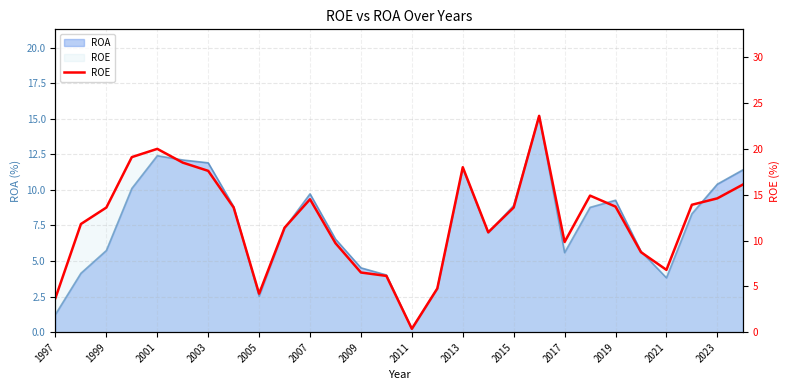

What is the change in value from 23 to 26?

+5.9